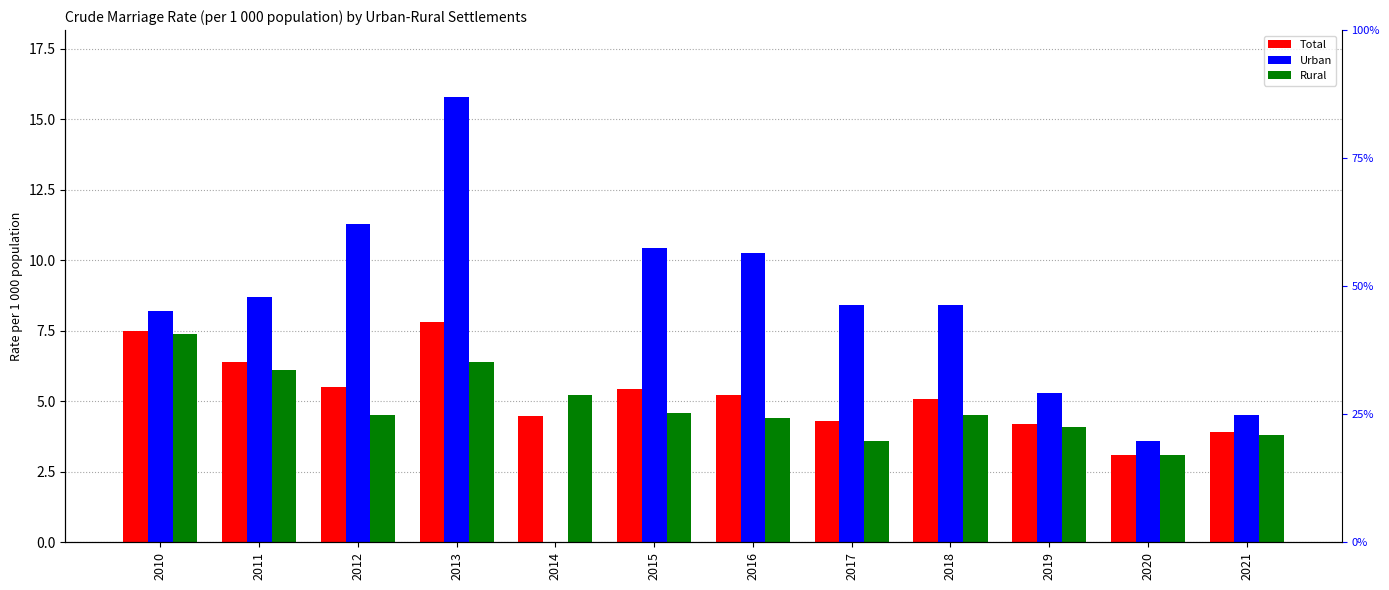

Rank the categories by Rural value from lowest to highest.

2020, 2017, 2021, 2019, 2016, 2012, 2018, 2015, 2014, 2011, 2013, 2010